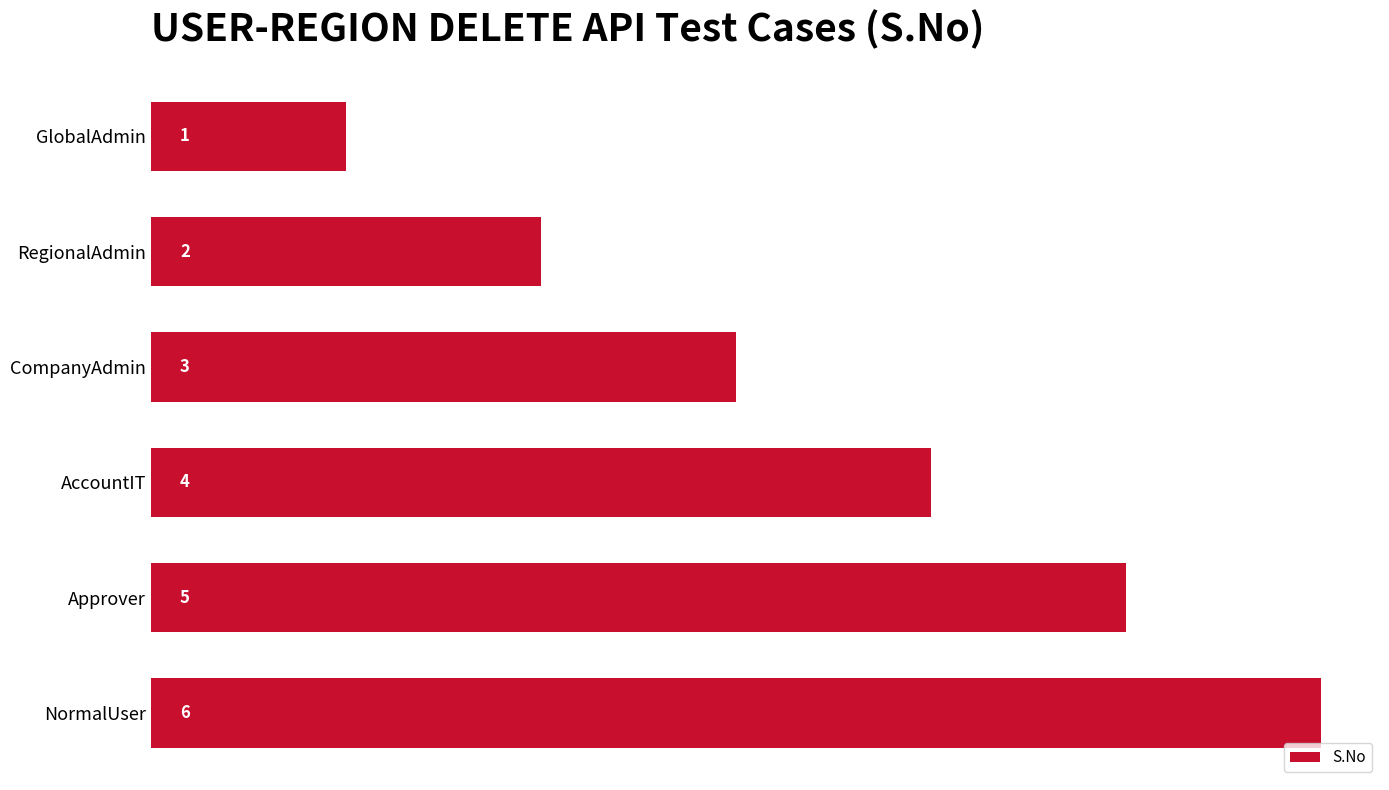

What is the difference between the maximum and minimum values?

5